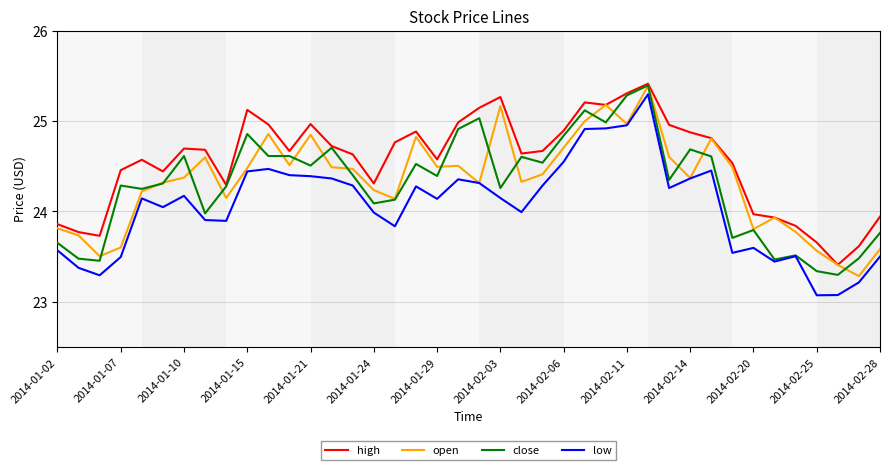

True or false: low and high cross at least once.

False